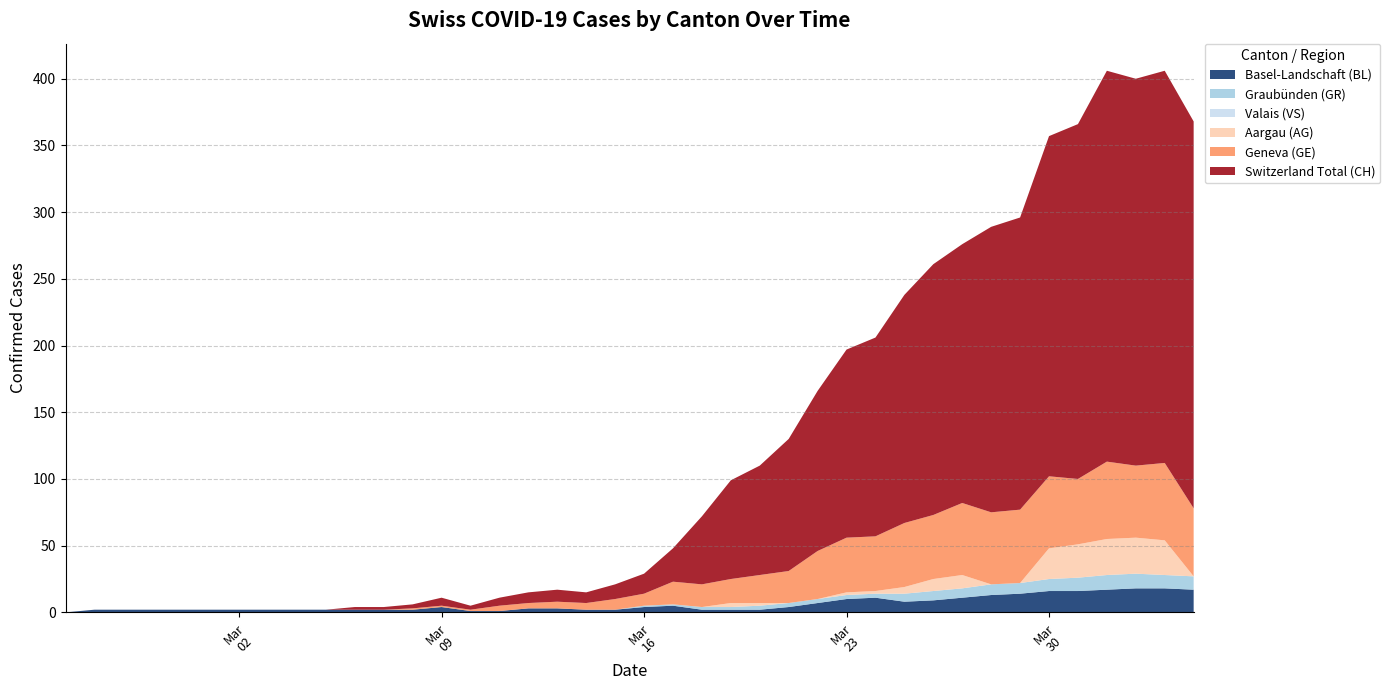

Reading left to right, list all the values displayed in this chart.

BL: 0=0	1=2	2=2	3=2	4=2	5=2	6=2	7=2	8=2	9=2	10=2	11=2	12=2	13=4	14=1	15=1	16=3	17=3	18=2	19=2	20=4	21=5	22=2	23=2	24=2	25=4	26=7	27=10	28=11	29=8	30=9	31=11	32=13	33=14	34=16	35=16	36=17	37=18	38=18	39=17
GE: 0=0	1=0	2=0	3=0	4=0	5=0	6=0	7=0	8=0	9=0	10=0	11=0	12=1	13=1	14=1	15=4	16=4	17=5	18=5	19=8	20=9	21=17	22=17	23=18	24=21	25=24	26=36	27=41	28=41	29=48	30=48	31=54	32=54	33=55	34=54	35=49	36=58	37=54	38=58	39=51
GR: 0=0	1=0	2=0	3=0	4=0	5=0	6=0	7=0	8=0	9=0	10=0	11=0	12=0	13=0	14=0	15=0	16=0	17=0	18=0	19=0	20=1	21=1	22=2	23=2	24=3	25=3	26=3	27=3	28=3	29=6	30=7	31=7	32=8	33=8	34=9	35=10	36=11	37=11	38=10	39=10
VS: 0=0	1=0	2=0	3=0	4=0	5=0	6=0	7=0	8=0	9=0	10=0	11=0	12=0	13=0	14=0	15=0	16=0	17=0	18=0	19=0	20=0	21=0	22=0	23=0	24=0	25=0	26=0	27=0	28=0	29=0	30=0	31=0	32=0	33=0	34=0	35=0	36=0	37=0	38=0	39=0
CH: 0=0	1=0	2=0	3=0	4=0	5=0	6=0	7=0	8=0	9=0	10=2	11=2	12=3	13=6	14=3	15=6	16=8	17=9	18=8	19=11	20=15	21=25	22=51	23=74	24=82	25=99	26=120	27=141	28=149	29=171	30=188	31=194	32=214	33=219	34=255	35=266	36=293	37=290	38=294	39=290
AG: 0=0	1=0	2=0	3=0	4=0	5=0	6=0	7=0	8=0	9=0	10=0	11=0	12=0	13=0	14=0	15=0	16=0	17=0	18=0	19=0	20=0	21=0	22=0	23=3	24=2	25=0	26=0	27=2	28=2	29=5	30=9	31=10	32=0	33=0	34=23	35=25	36=27	37=27	38=26	39=0